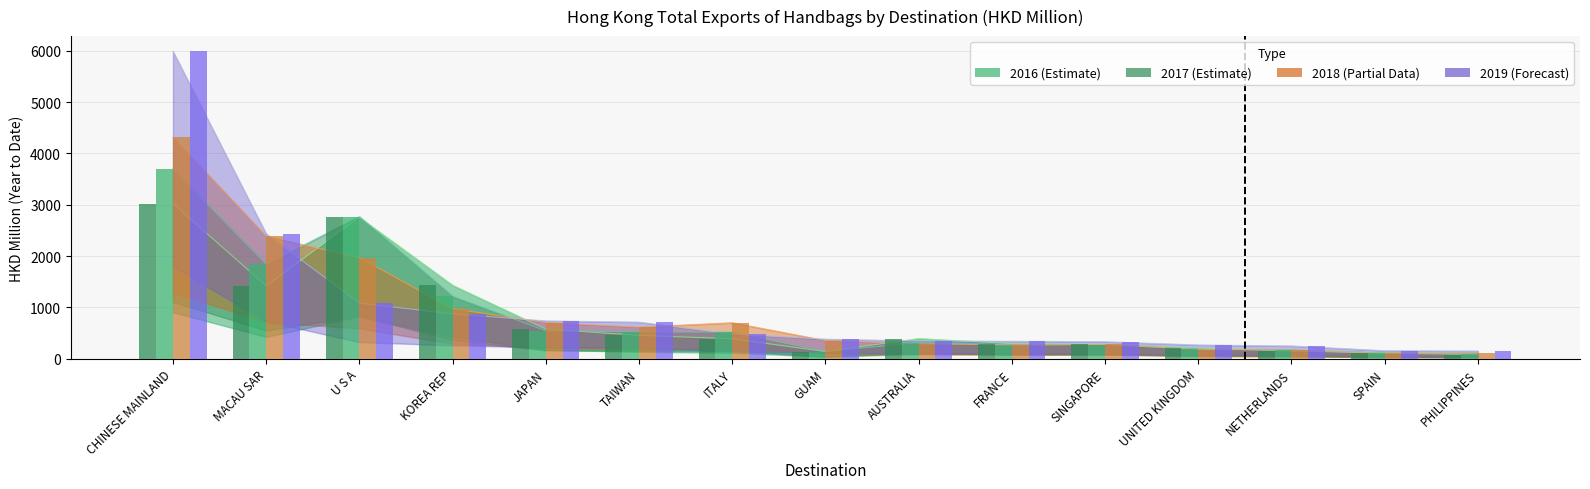

Which category has the lowest value in the 2019 series?

PHILIPPINES